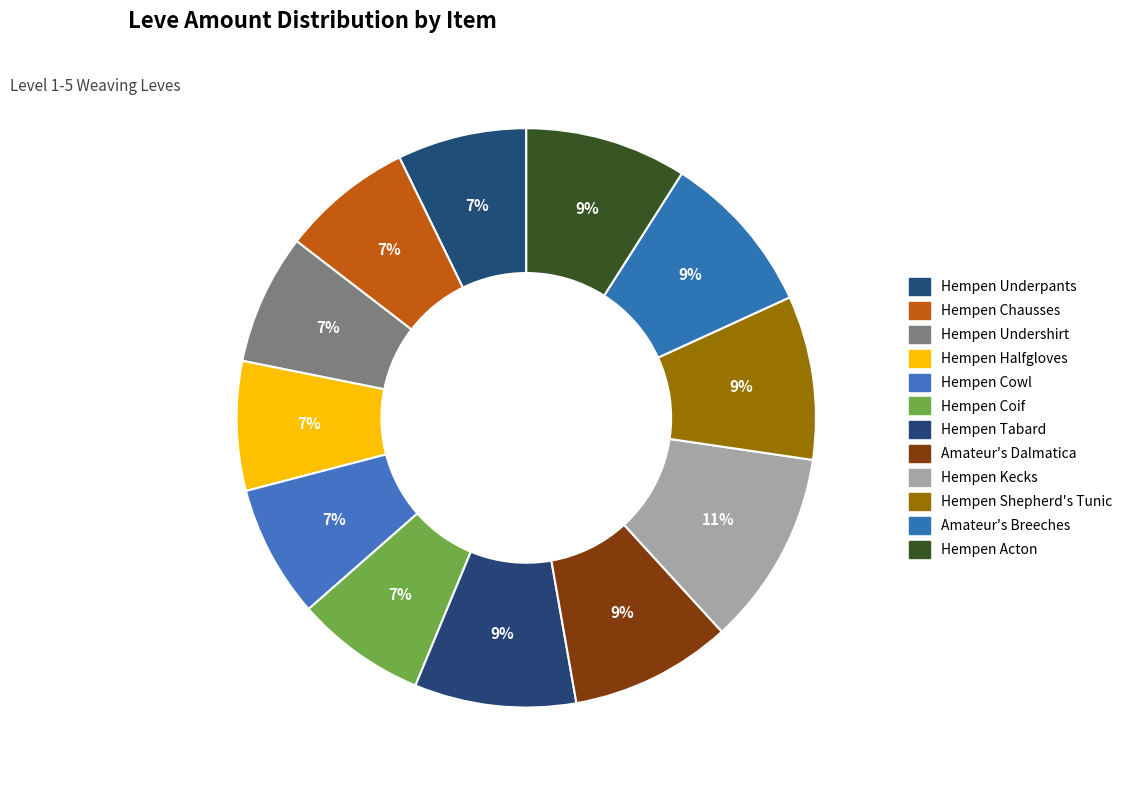

Combined, what portion of the pie is Hempen Kecks and Hempen Coif?

18.2%